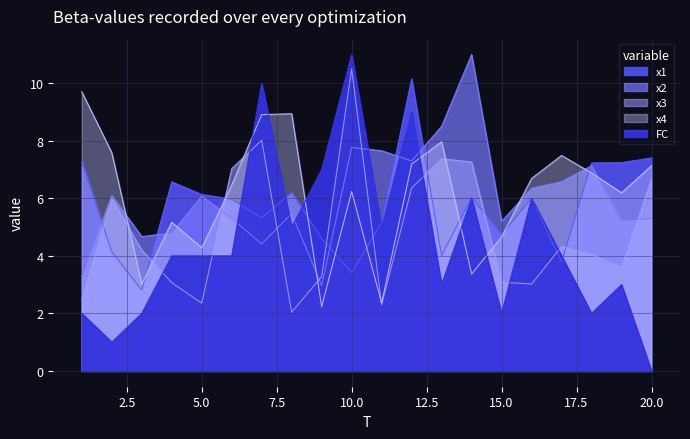

True or false: FC and x3 intersect in this chart.

True